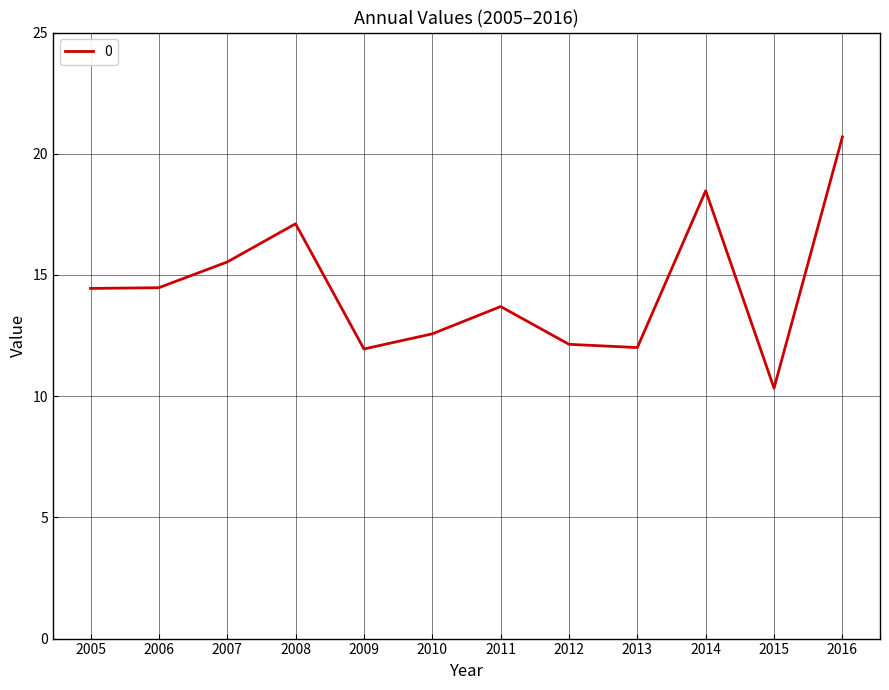

What is the maximum value shown in the chart?

20.7